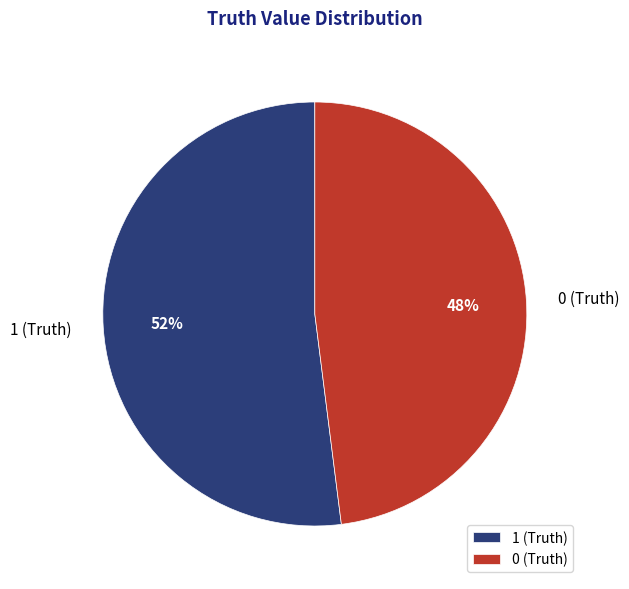

What is the ratio of the value at 0 to the value at 1?

0.9